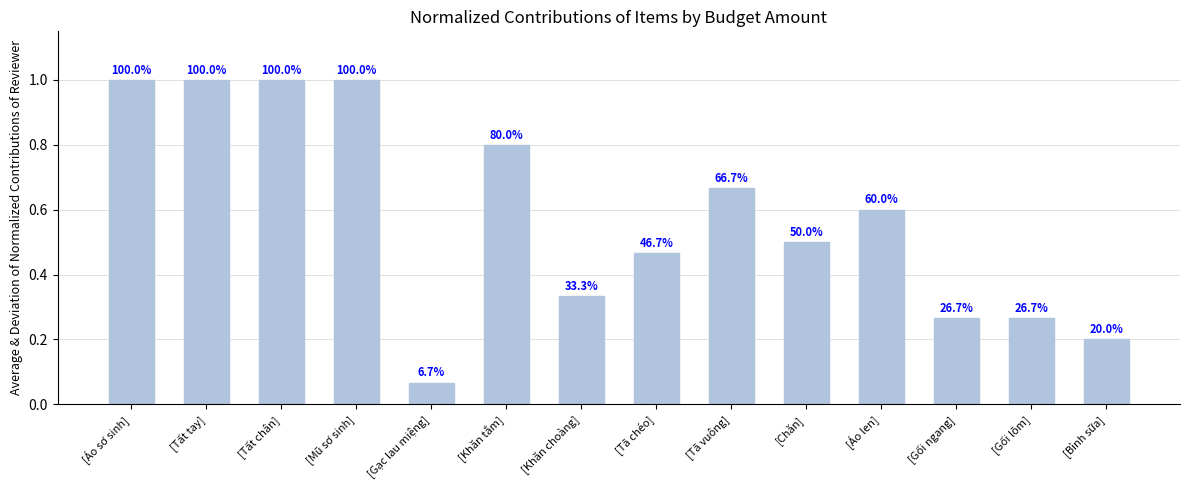

Reading left to right, list all the values displayed in this chart.

[Áo sơ sinh]=1.0	[Tất tay]=1.0	[Tất chân]=1.0	[Mũ sơ sinh]=1.0	[Gạc lau miệng]=0.1	[Khăn tắm]=0.8	[Khăn choàng]=0.3	[Tã chéo]=0.5	[Tã vuông]=0.7	[Chăn]=0.5	[Áo len]=0.6	[Gối ngang]=0.3	[Gối lõm]=0.3	[Bình sữa]=0.2